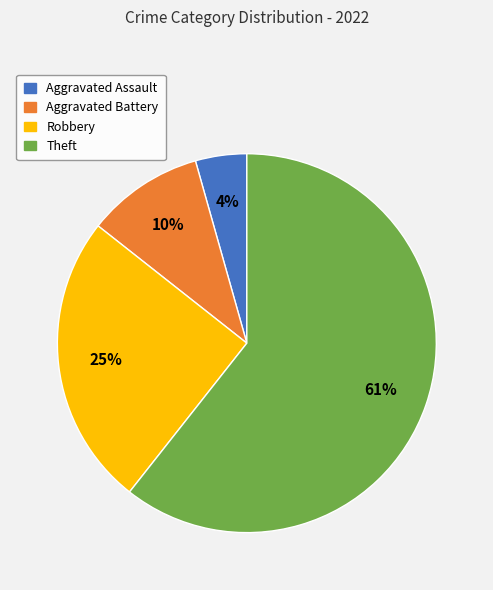

To the nearest percent, what is the average slice percentage?

25%